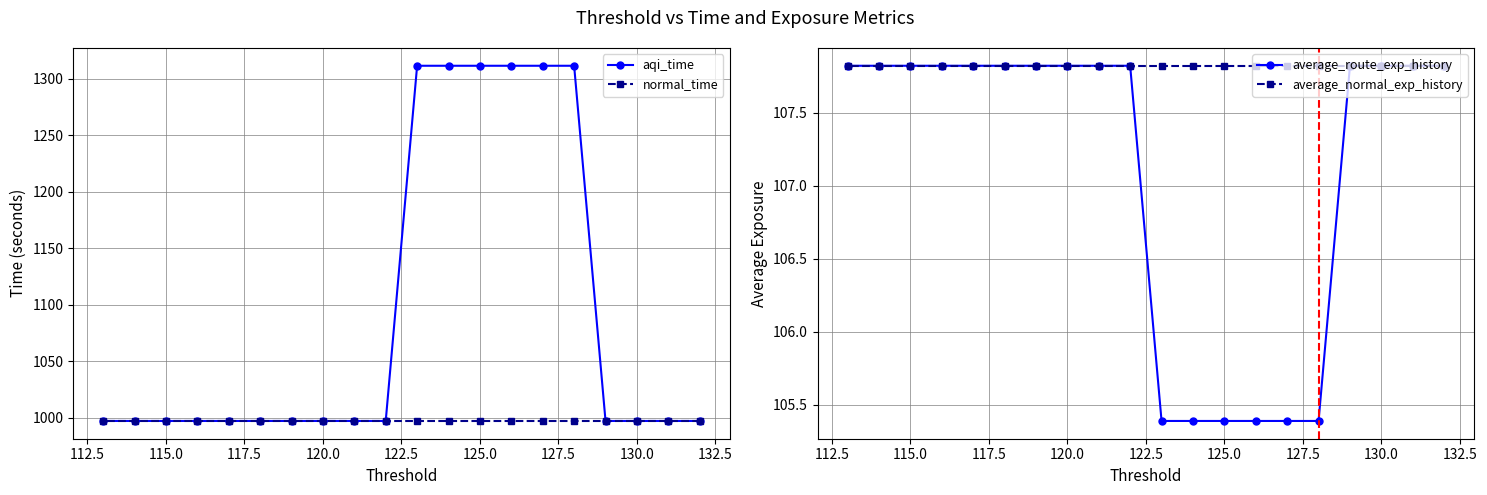

What is the highest value of the average_route_exp_history series?

107.8